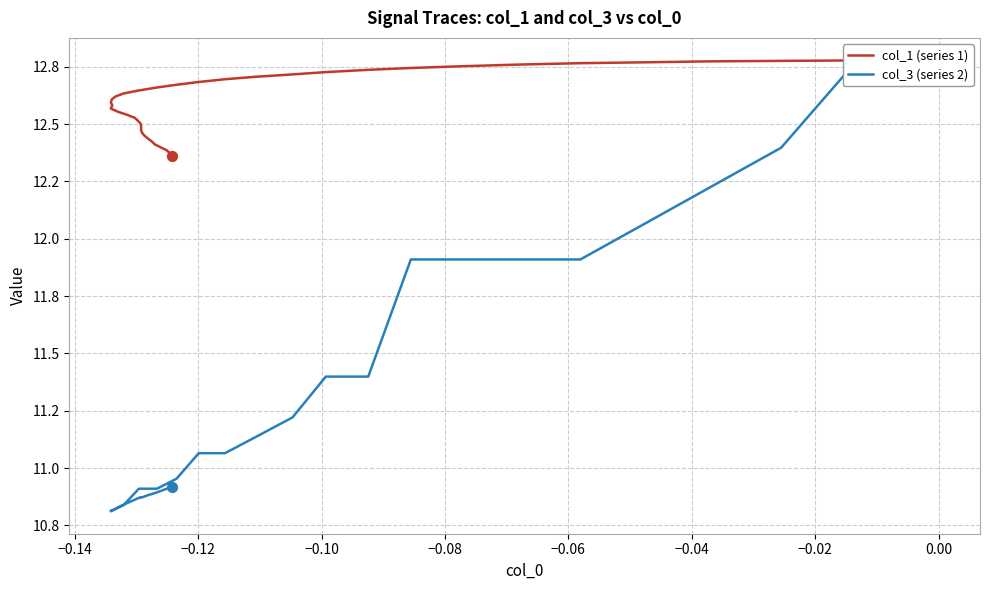

Which series has the widest spread of Y values?

col_3 (series 2)